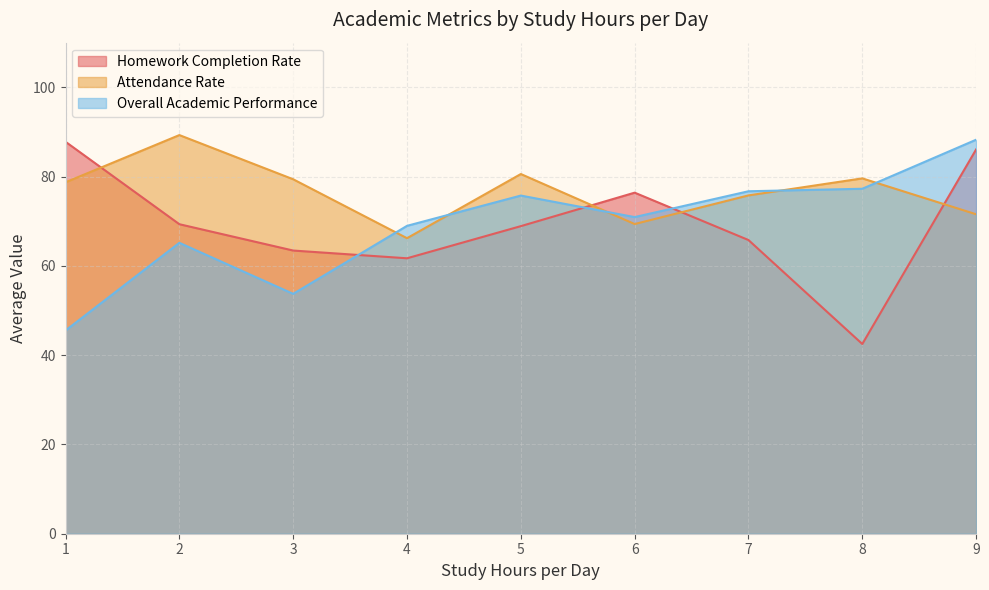

Which series changed the most between 4 and 7?

Attendance Rate